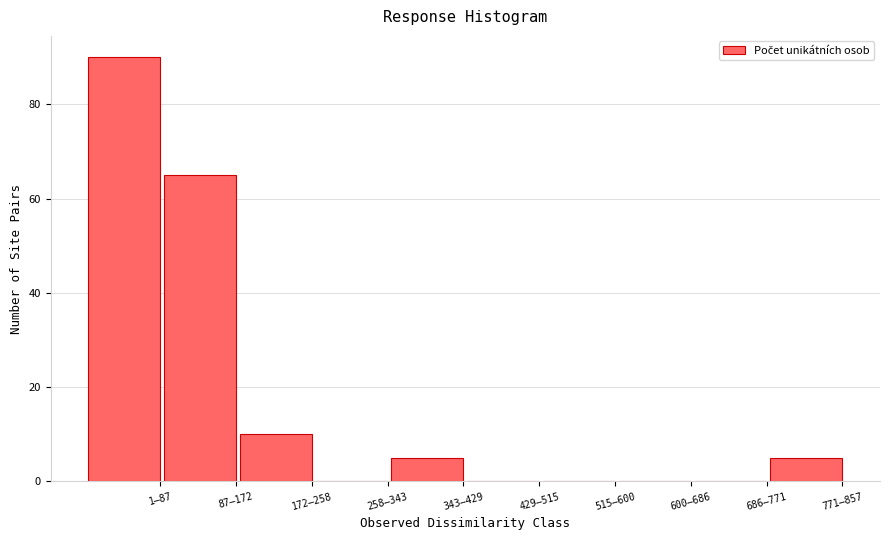

Reading left to right, what are all the values shown in this chart?

1–87=90	87–172=65	172–258=10	258–343=0	343–429=5	429–515=0	515–600=0	600–686=0	686–771=0	771–857=5